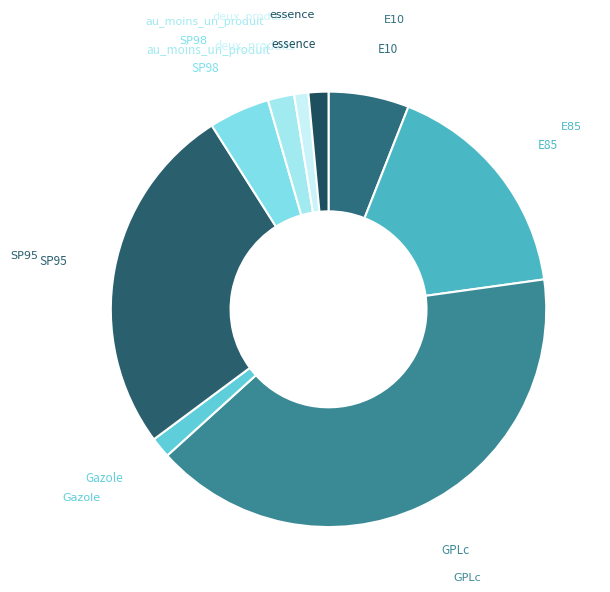

To the nearest percent, what is the difference between the largest and smallest slice percentages?

39%